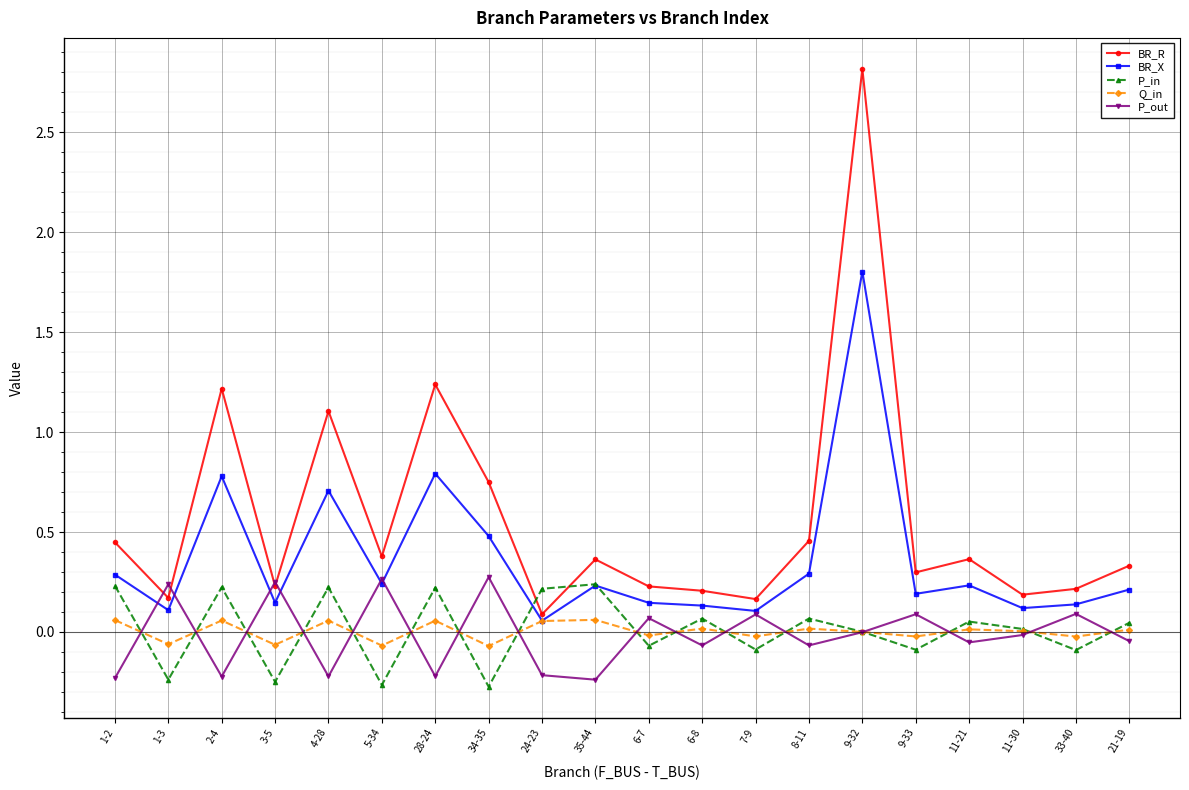

Which series has the widest spread of values?

BR_R